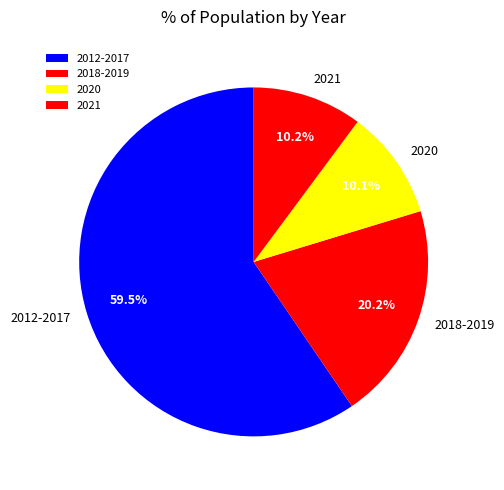

Does any single category account for the majority?

Yes